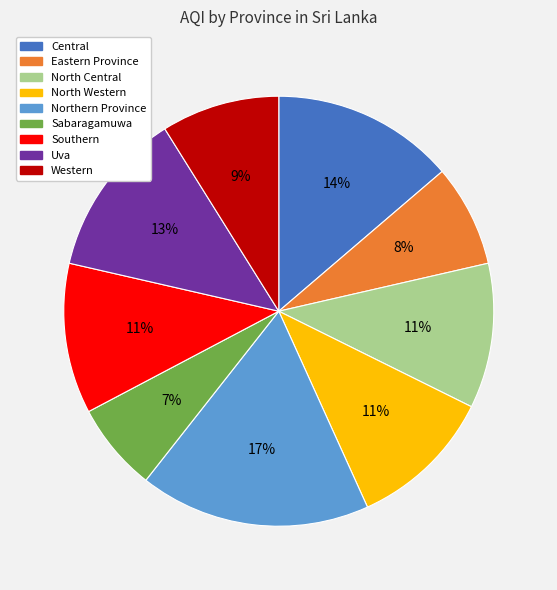

To the nearest percent, what portion does Sabaragamuwa represent?

7%